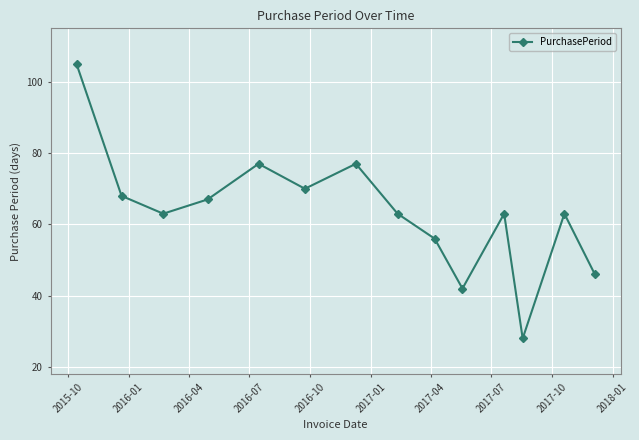

What is the difference between the maximum and minimum values?

77